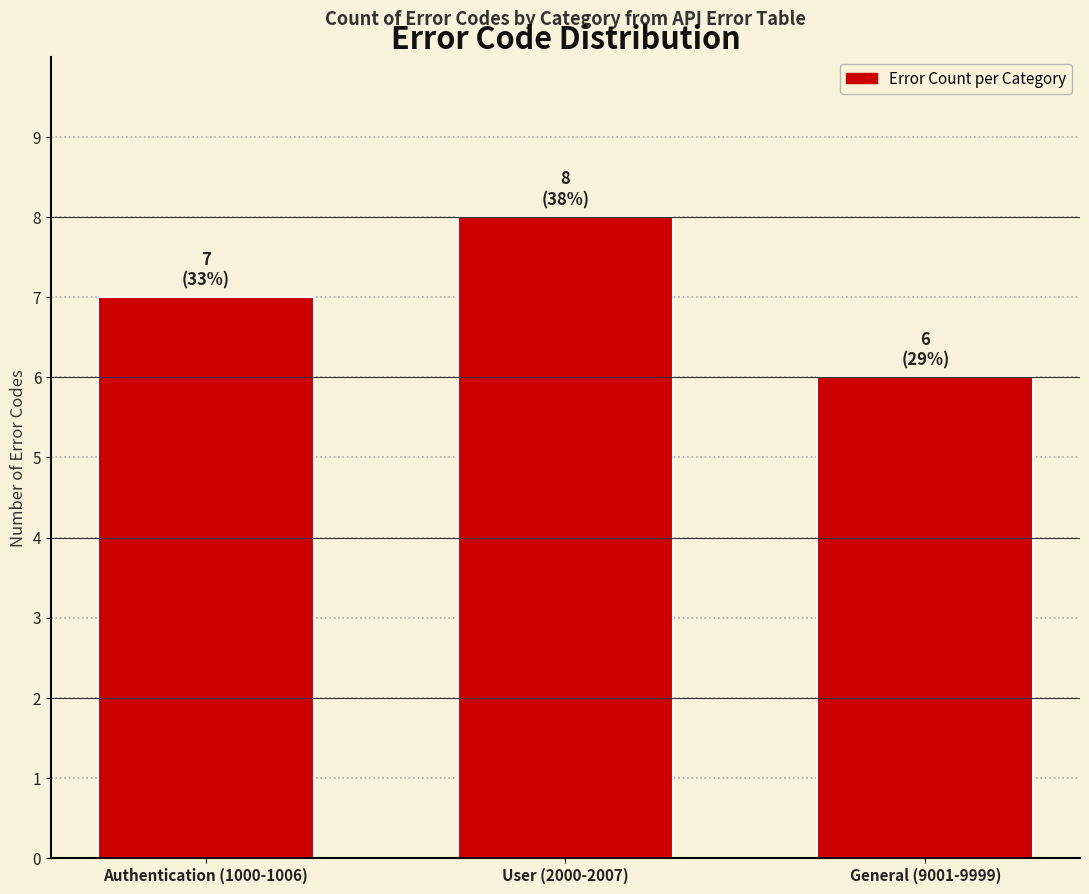

Is it true that the value at Authentication (1000-1006) is 10?

False